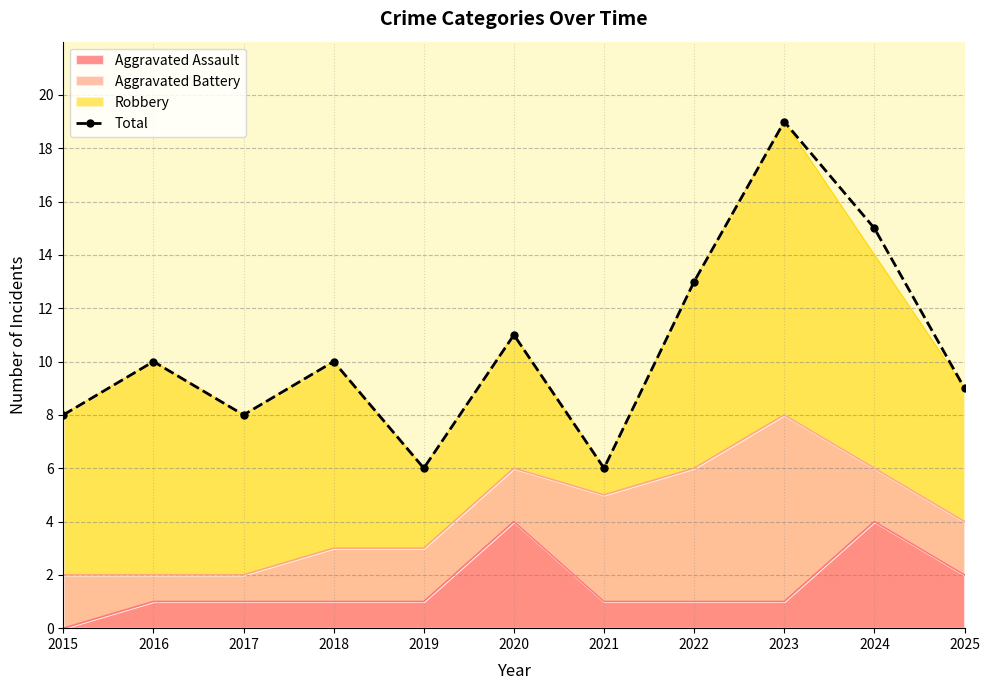

Read the value at 2016.

10